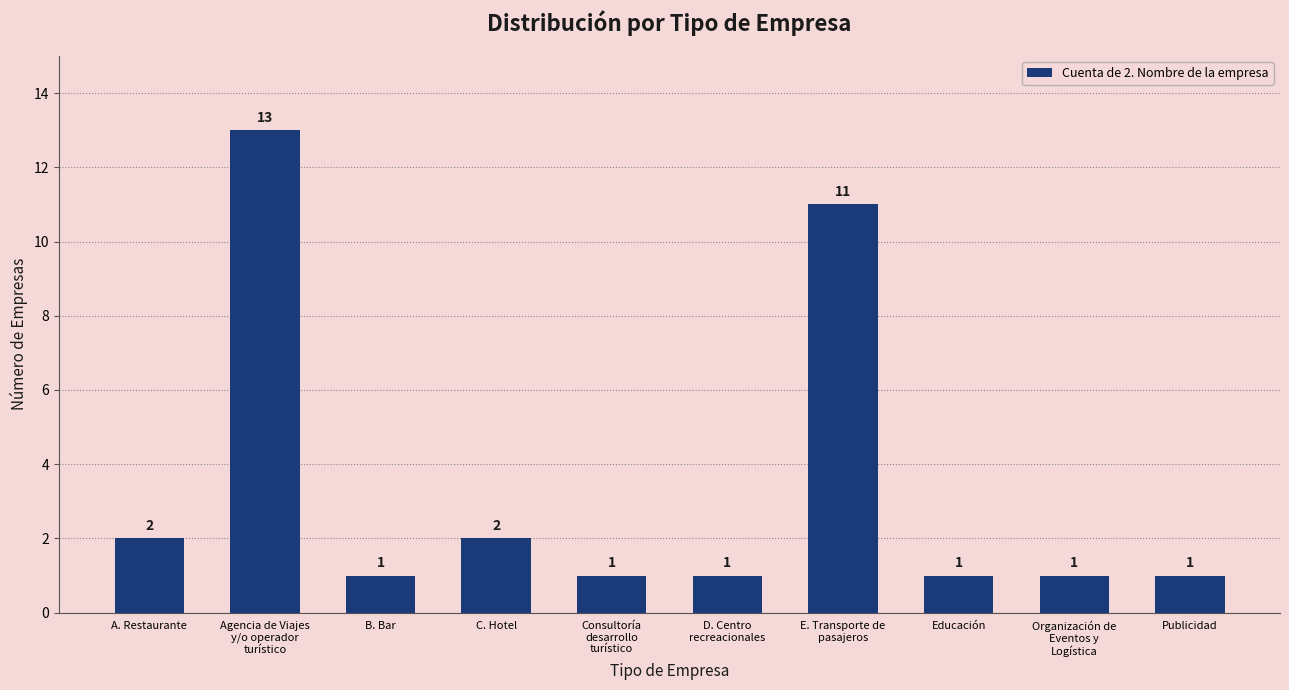

How many distinct data groups are displayed?

1